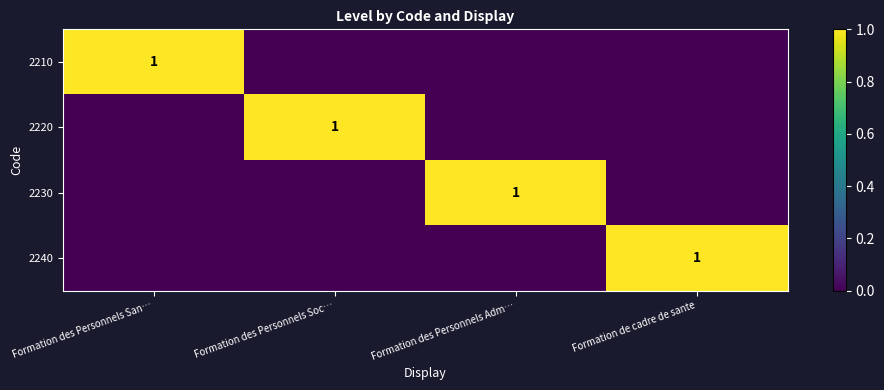

What is the total value across all series at Formation des Personnels Soc…?

1